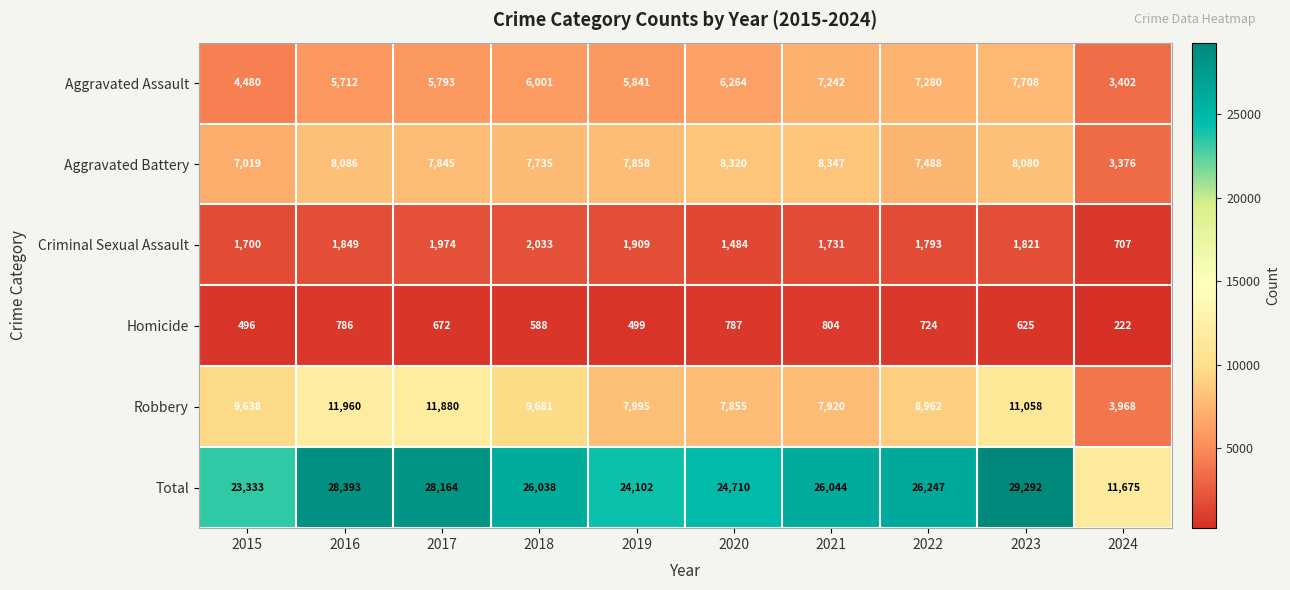

What is the difference between the highest and lowest values at 2022?

25523